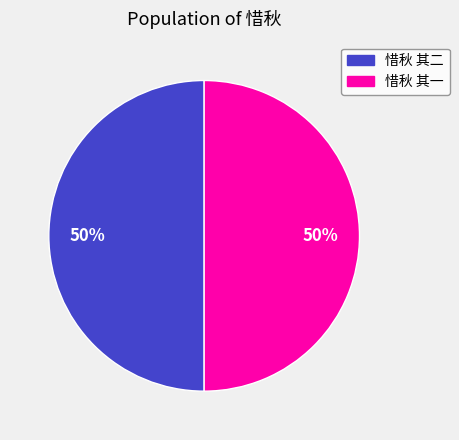

What is the ratio of the value at 惜秋 其二 to the value at 惜秋 其一?

1.0